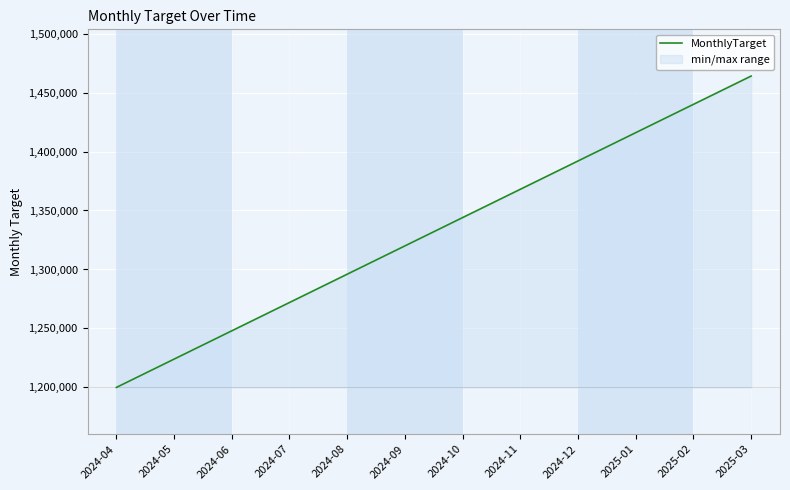

Reading left to right, transcribe all the data shown in this chart.

2024-04=1200000	2024-05=1224000	2024-06=1248000	2024-07=1272000	2024-08=1296000	2024-09=1320000	2024-10=1344000	2024-11=1368000	2024-12=1392000	2025-01=1416000	2025-02=1440000	2025-03=1464000